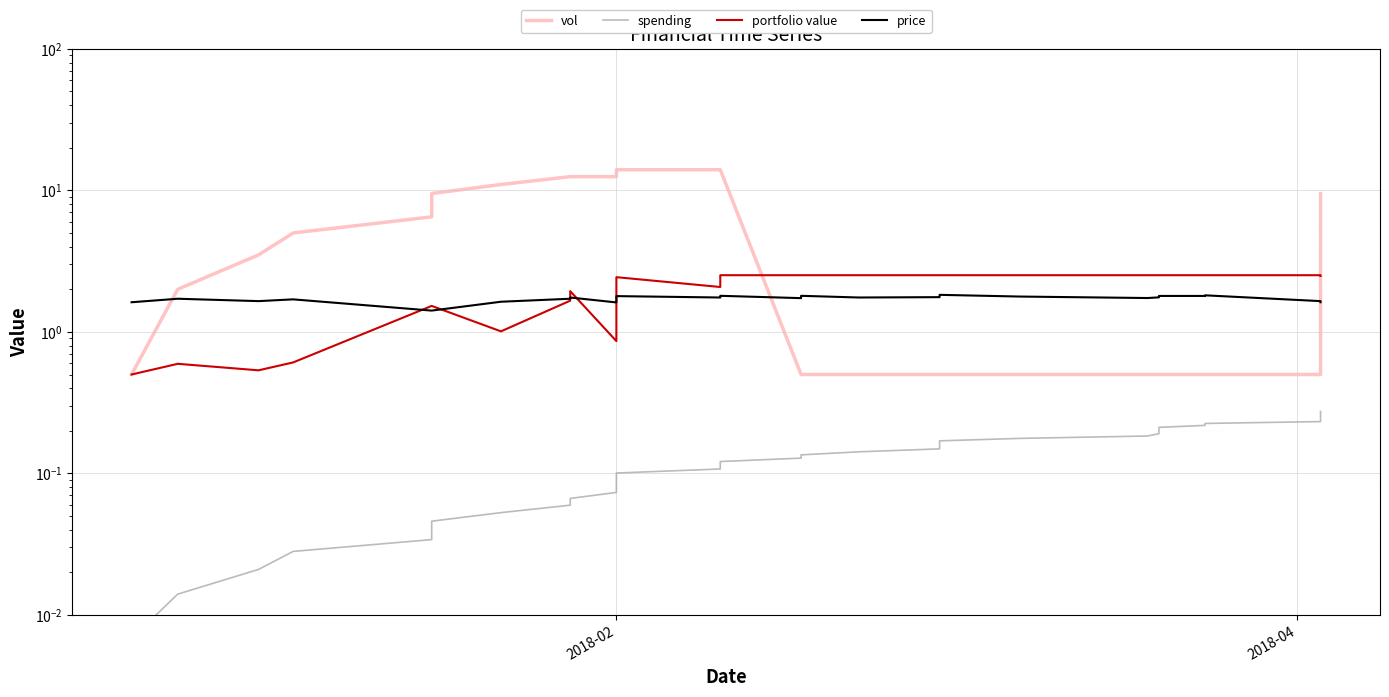

What is the value of the spending point at the 21st from the left?

0.1